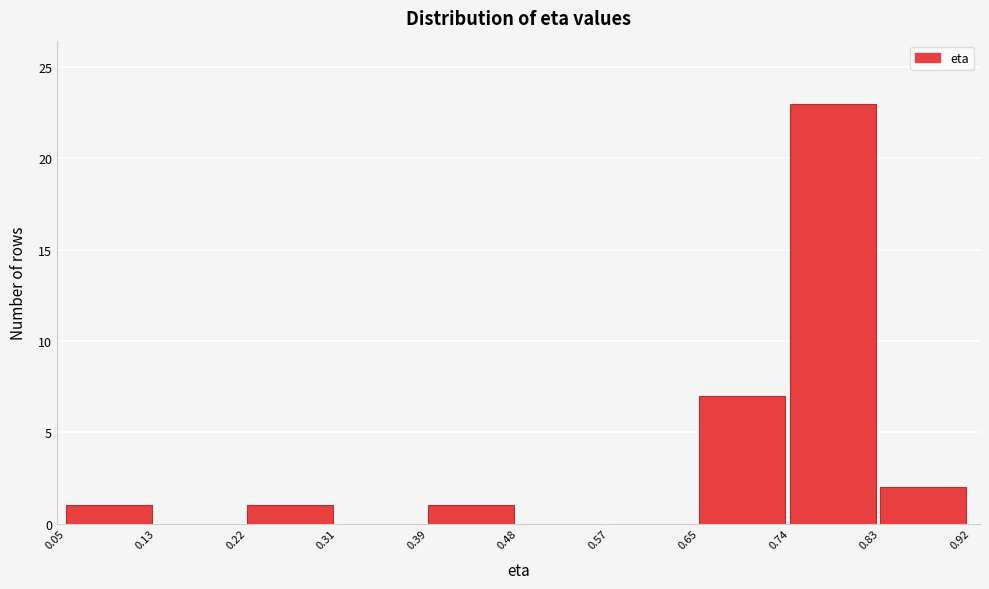

Reading left to right, transcribe this chart: for each bar, give the range it covers on the x-axis and its height. The values are not printed on the chart, so give them approximately, as read against the axis.

0.05 to 0.13: 1
0.13 to 0.22: 0
0.22 to 0.31: 1
0.31 to 0.39: 0
0.39 to 0.48: 1
0.48 to 0.57: 0
0.57 to 0.65: 0
0.65 to 0.74: 7
0.74 to 0.83: 23
0.83 to 0.92: 2